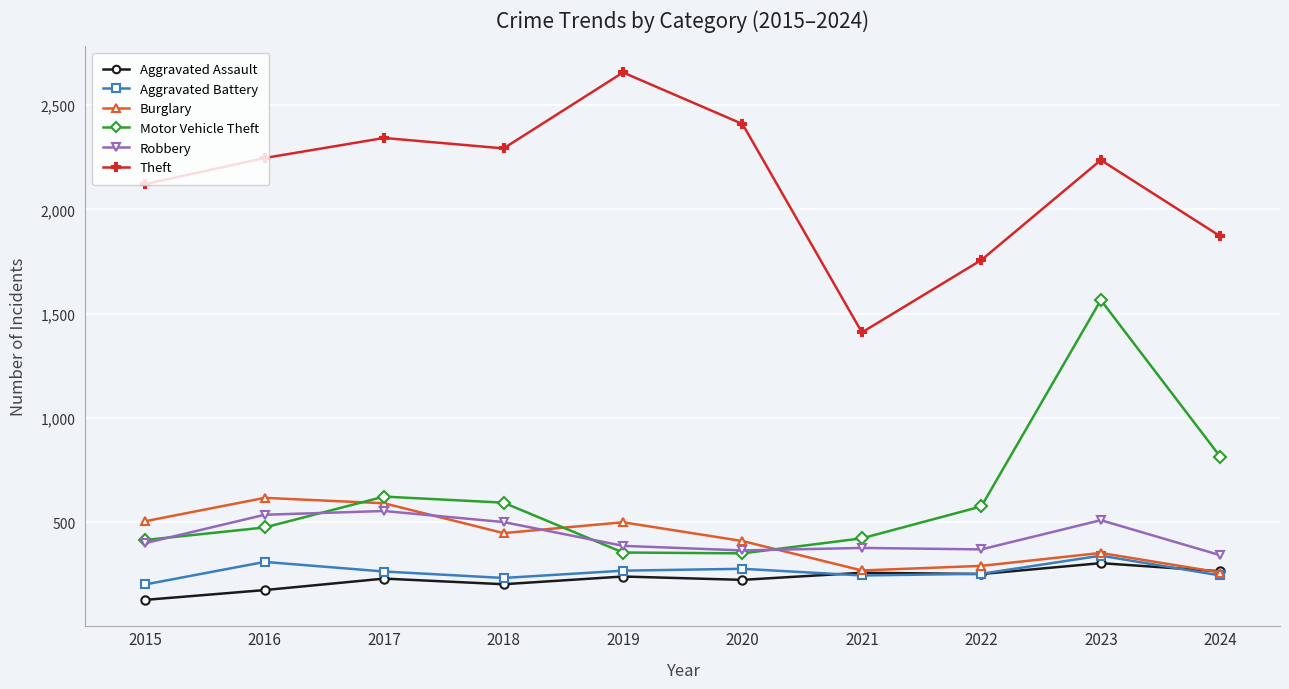

The Aggravated Assault series shows 58 at 2020. True or false?

False